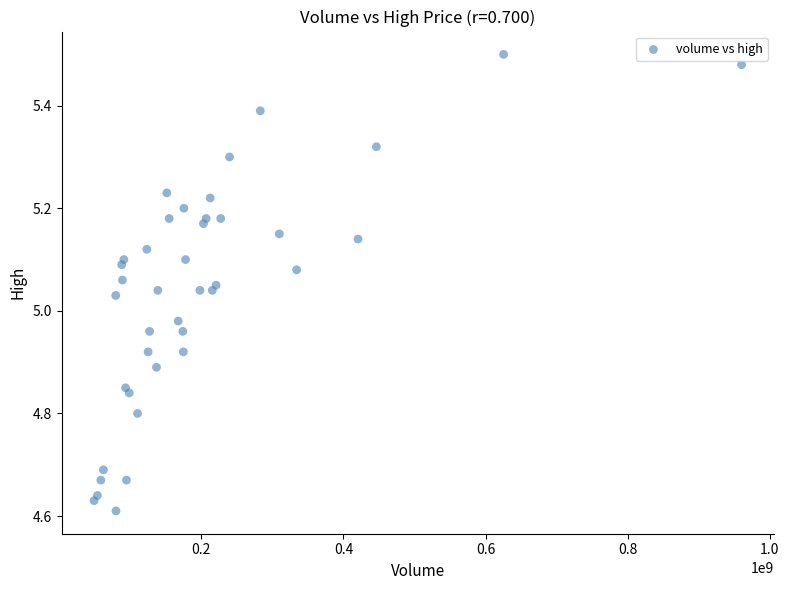

What is the range of X values (max minus min)?

911166308.0